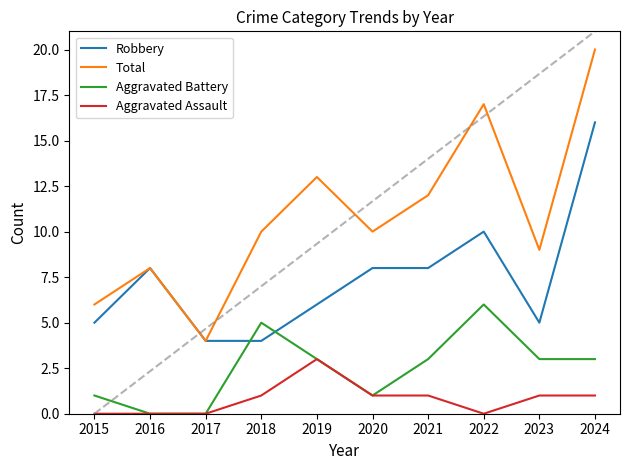

List the series in order of their overall mean, highest first.

Total, Robbery, Aggravated Battery, Aggravated Assault